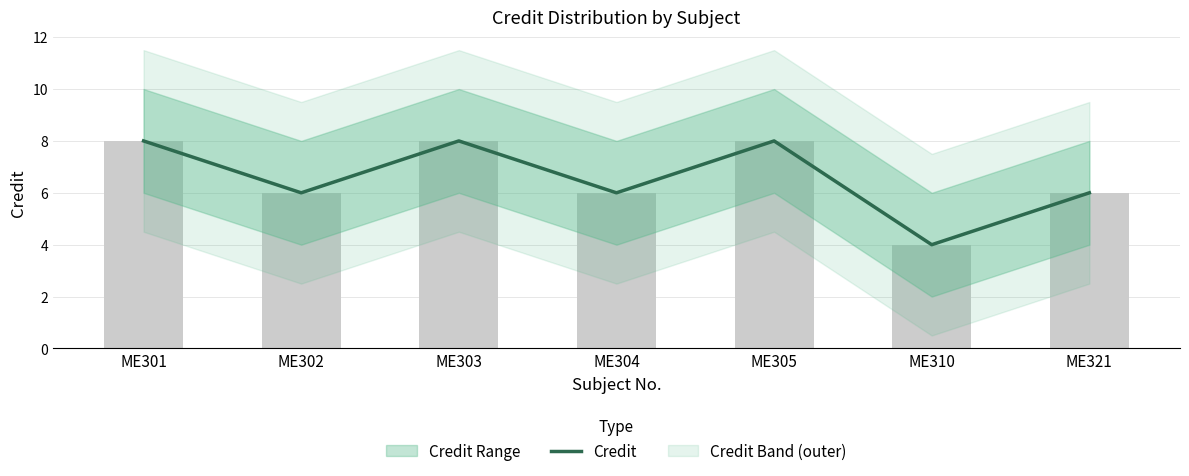

What is the change in value from ME304 to ME310?

-2